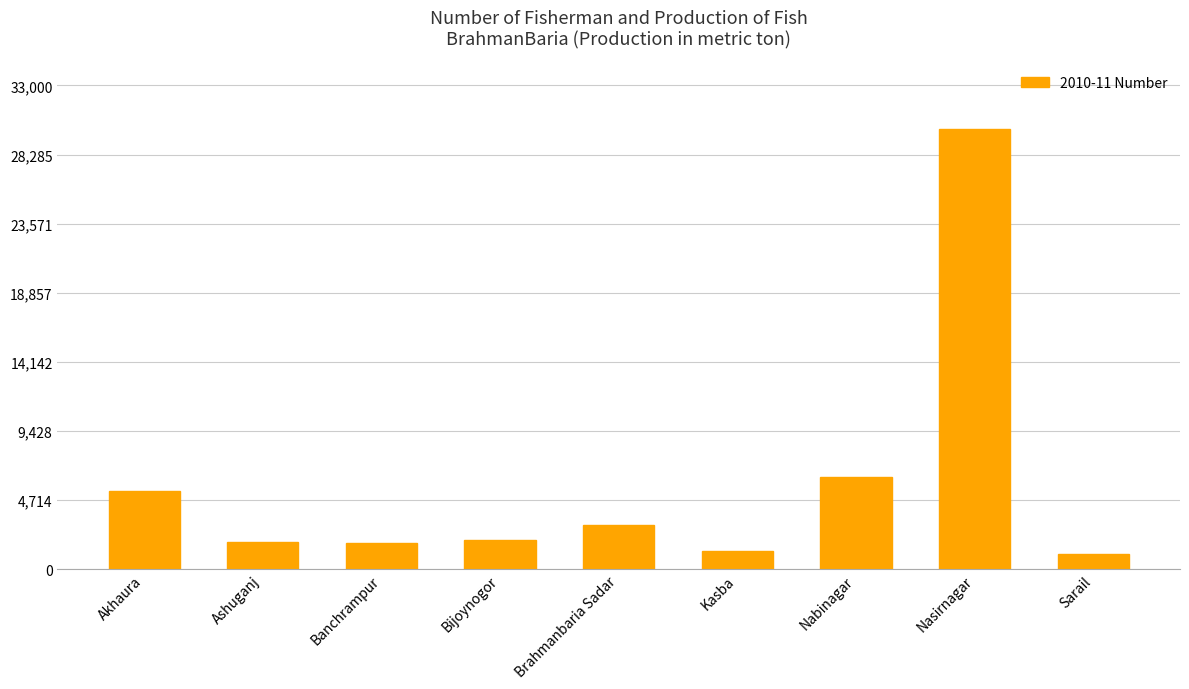

What position from the left is Brahmanbaria Sadar?

5